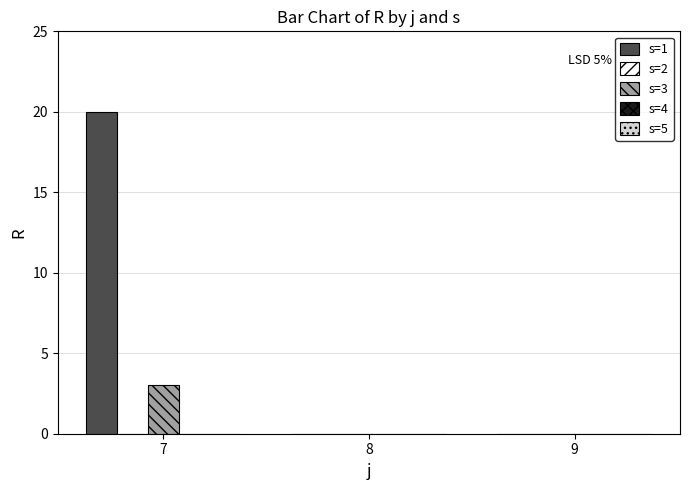

Does the chart contain stacked bars?

No